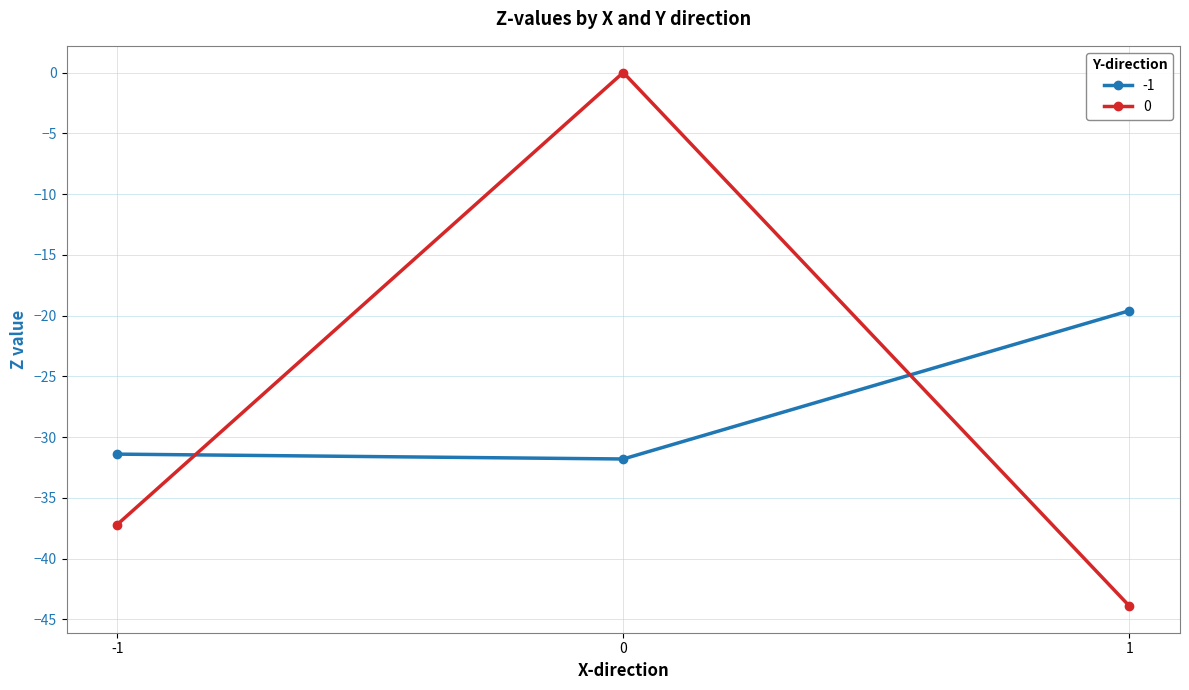

What are all the series names shown in the legend?

-1, 0